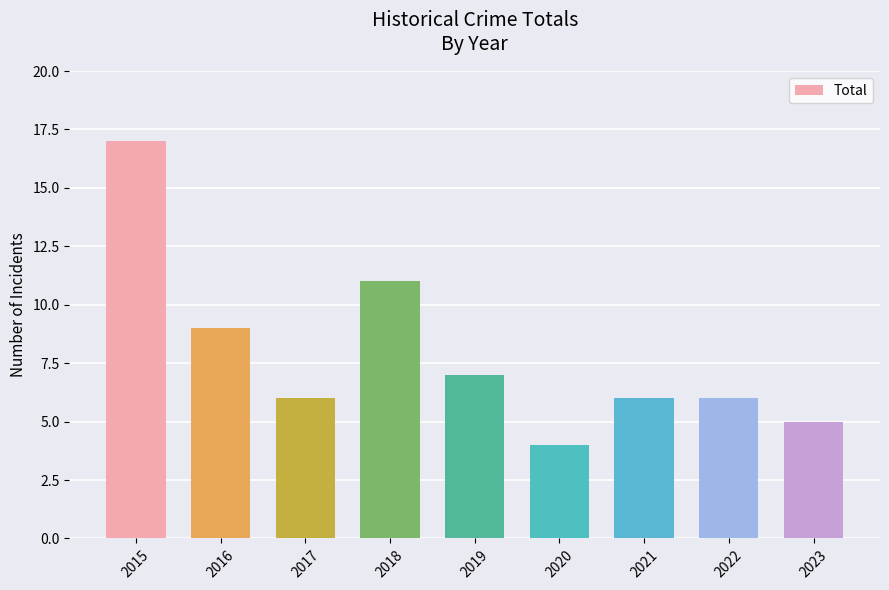

True or false: the data shows 7 at 2019.

True